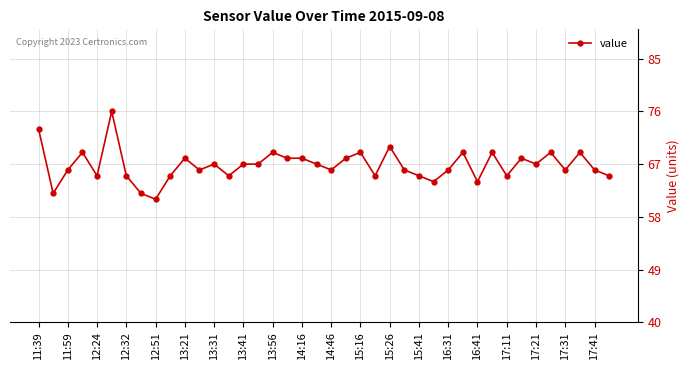

True or false: the data has more than 0 interior local peaks.

True